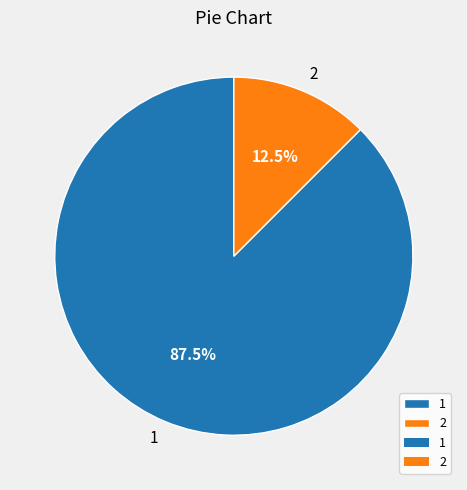

Rank the categories by value from highest to lowest.

1, 2